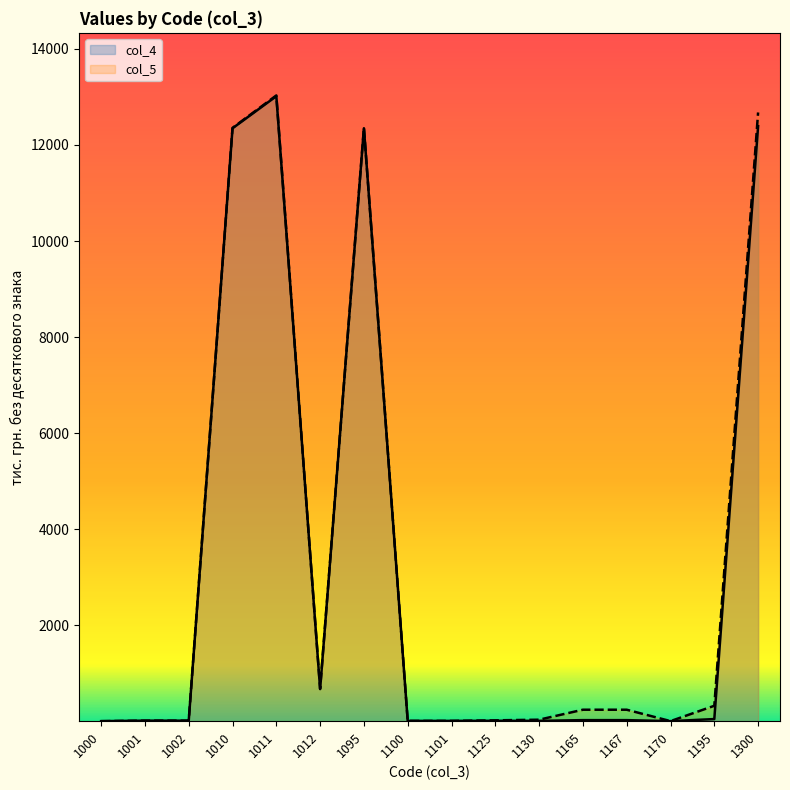

What is the difference between the maximum and second lowest values in the col_5 series?

13030.3